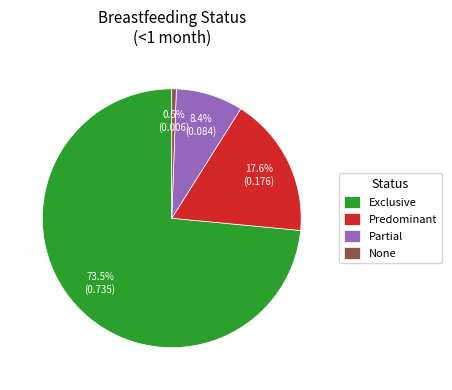

Is it true that Exclusive is 63% of the pie?

False